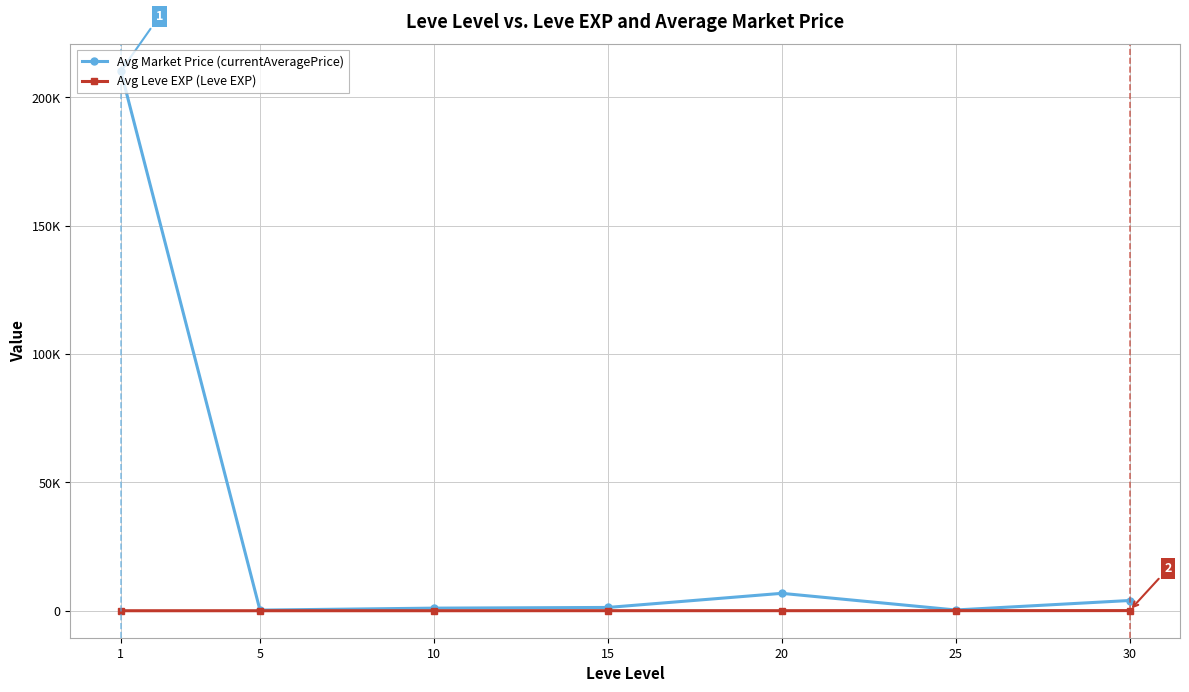

Is this an area chart (filled region under the line)?

No